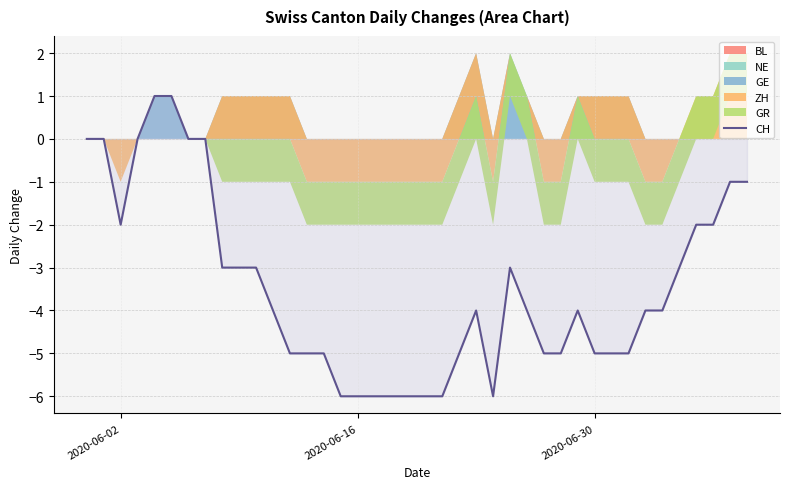

What is the minimum value for CH?

-6